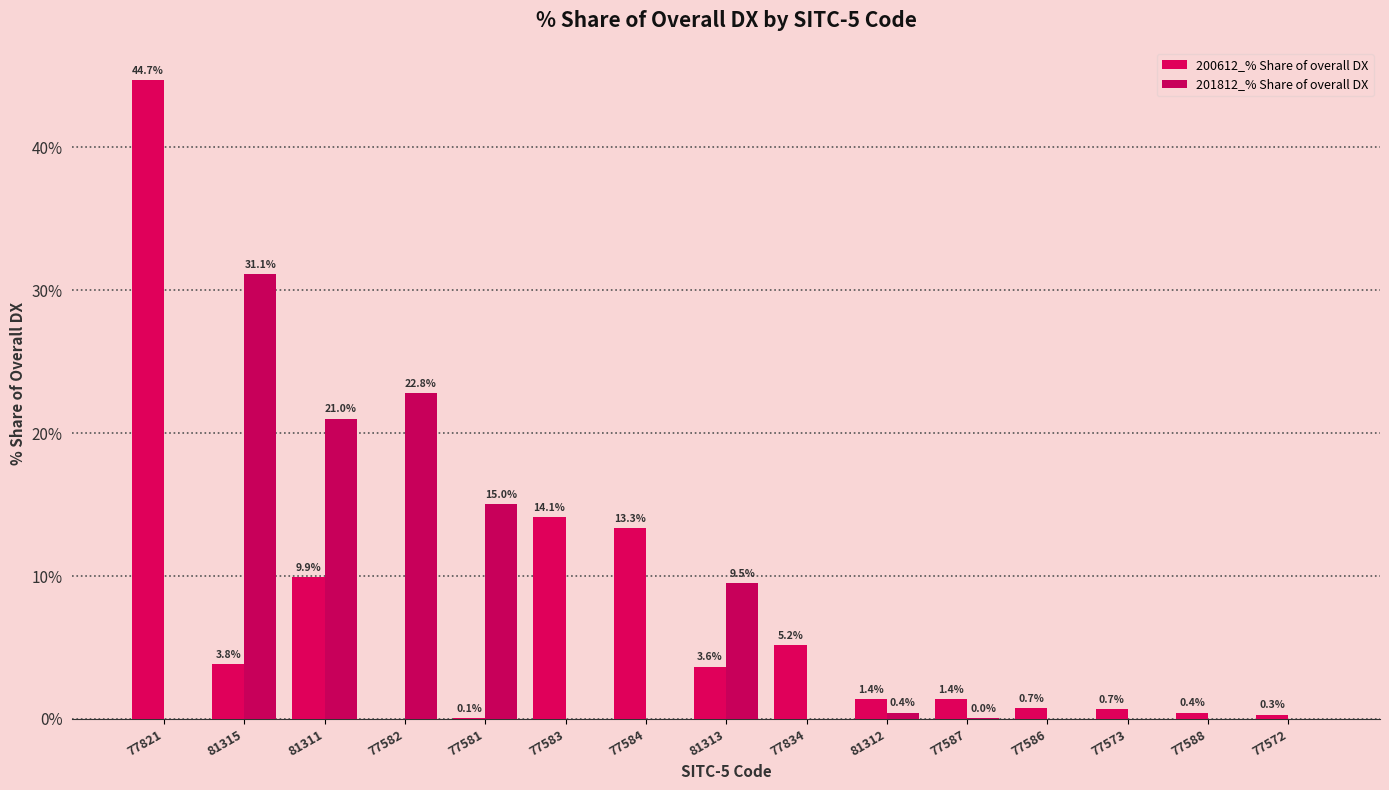

How many distinct data groups are displayed?

2